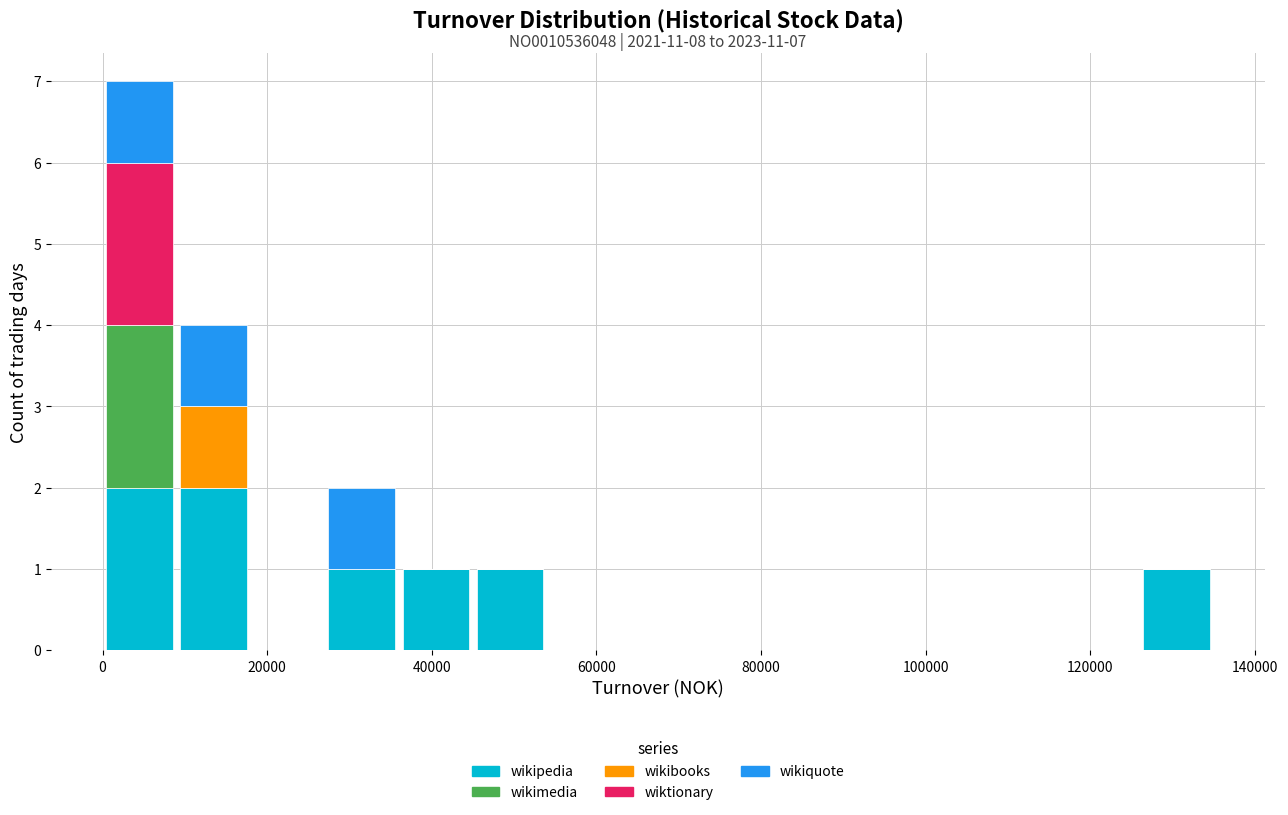

Which range on the x-axis has the tallest stacked bar (by total height)?

0 to 8000